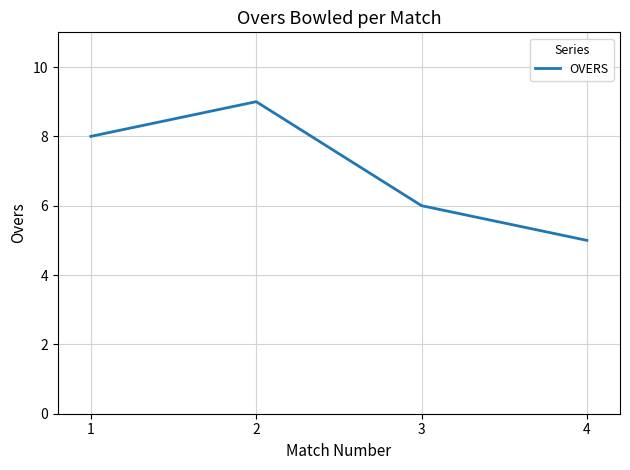

Reading left to right, extract all data points from this chart.

8	9	6	5